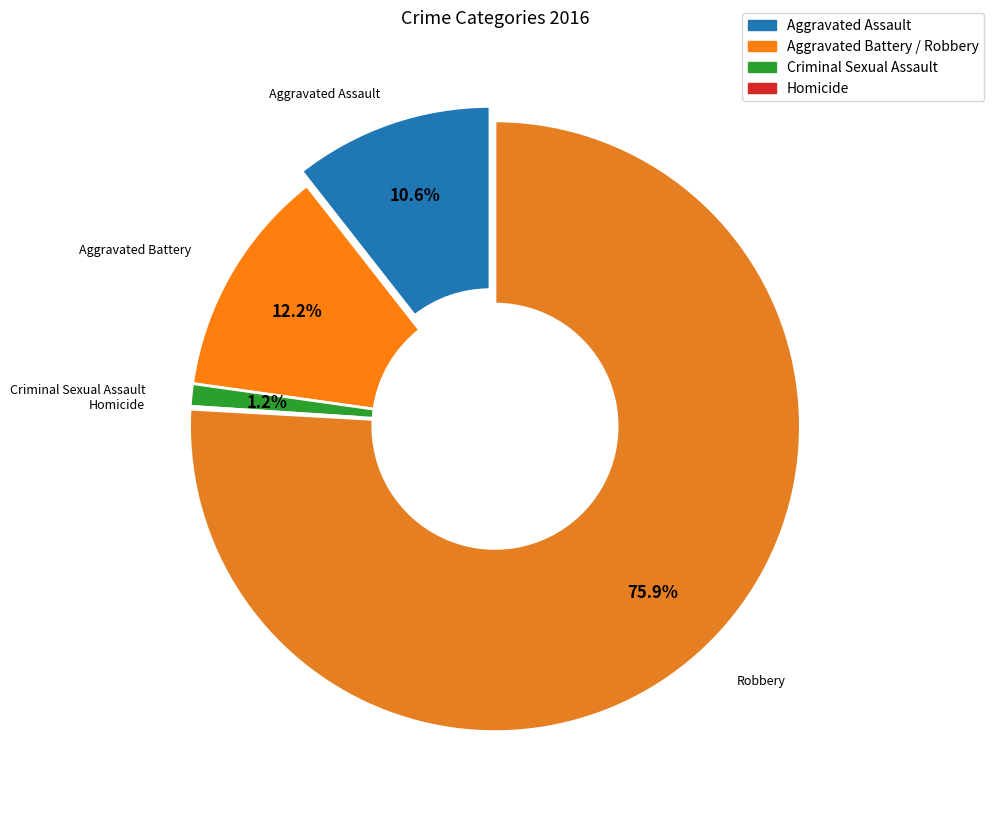

What percentage is the Robbery slice, to the nearest percent?

76%